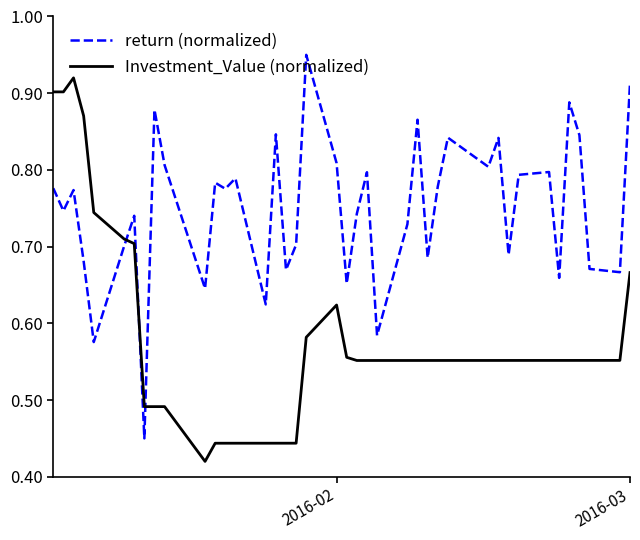

True or false: return (normalized) has more than 1 interior local peaks.

True